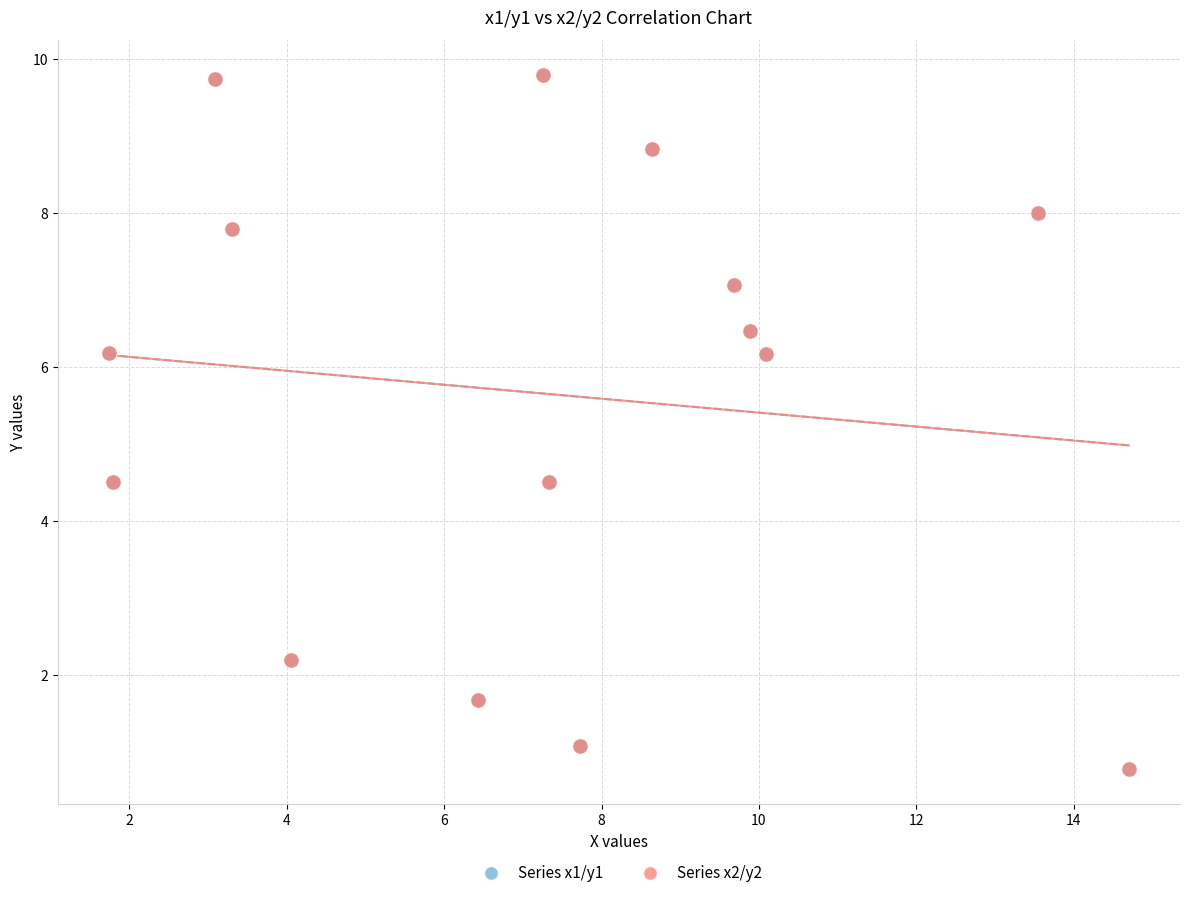

What are all the series names shown in the legend?

Series x1/y1, Series x2/y2